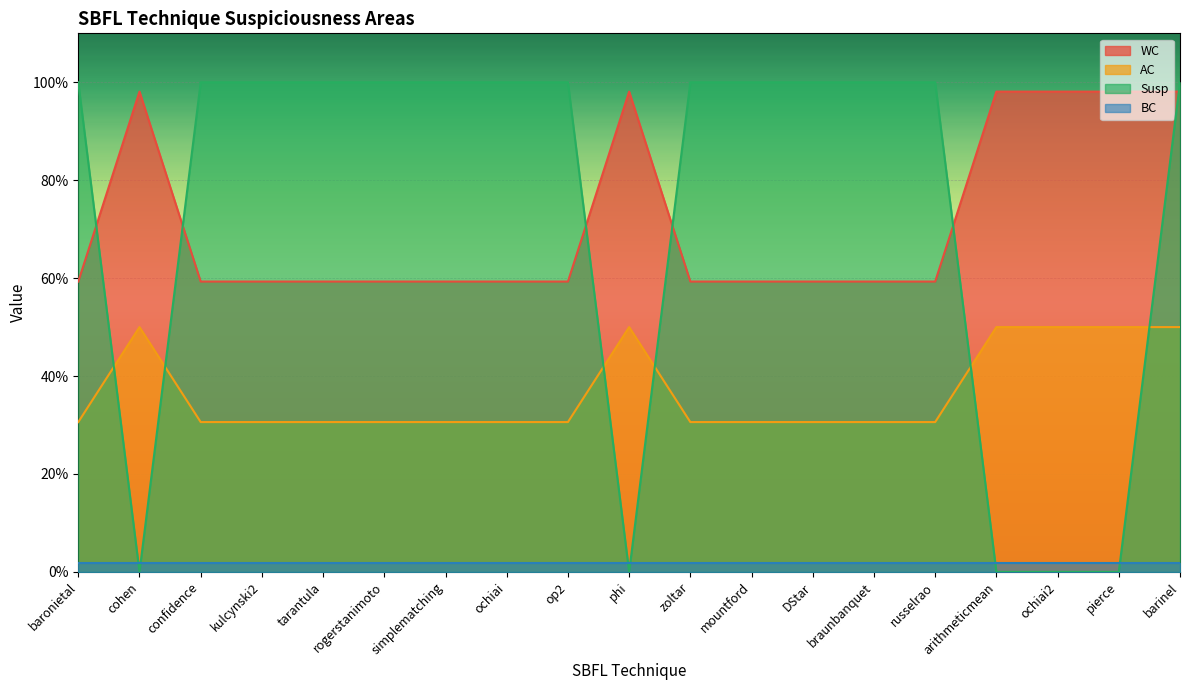

True or false: WC and Susp intersect in this chart.

True